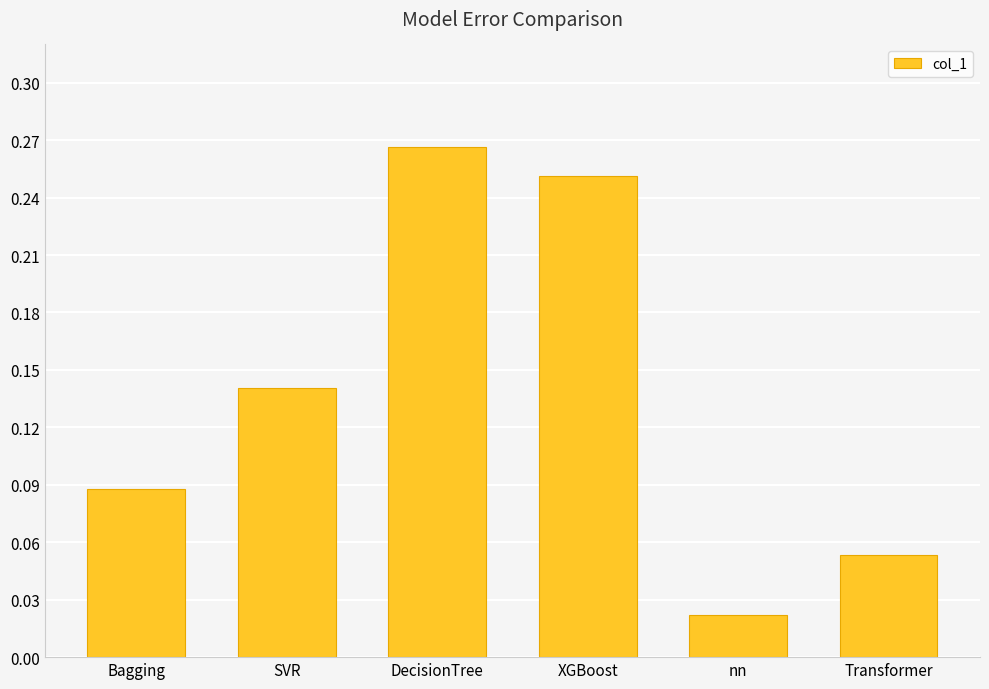

List the labels in order of value, smallest first.

nn, Transformer, Bagging, SVR, XGBoost, DecisionTree